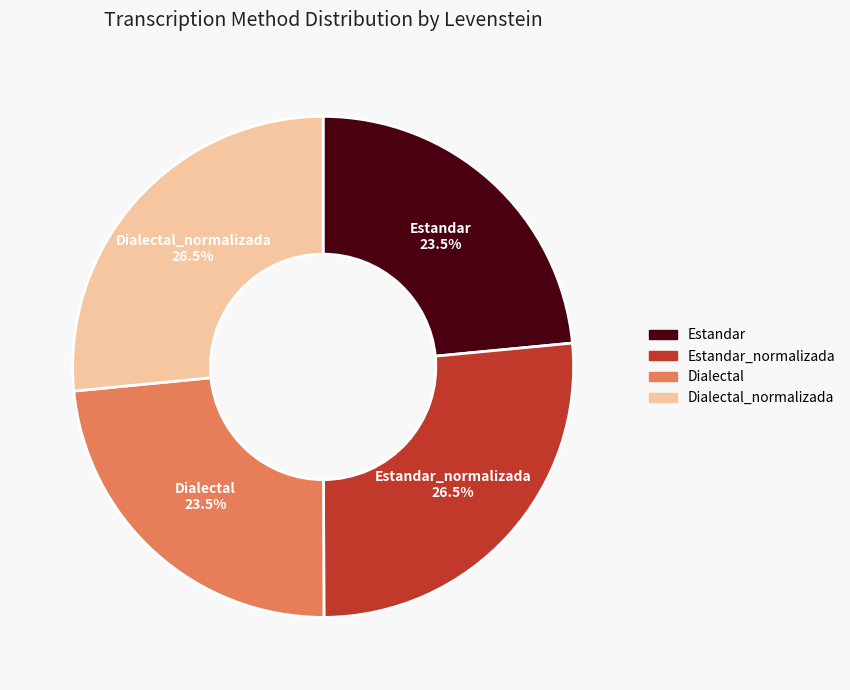

How many segments does this pie chart have?

4